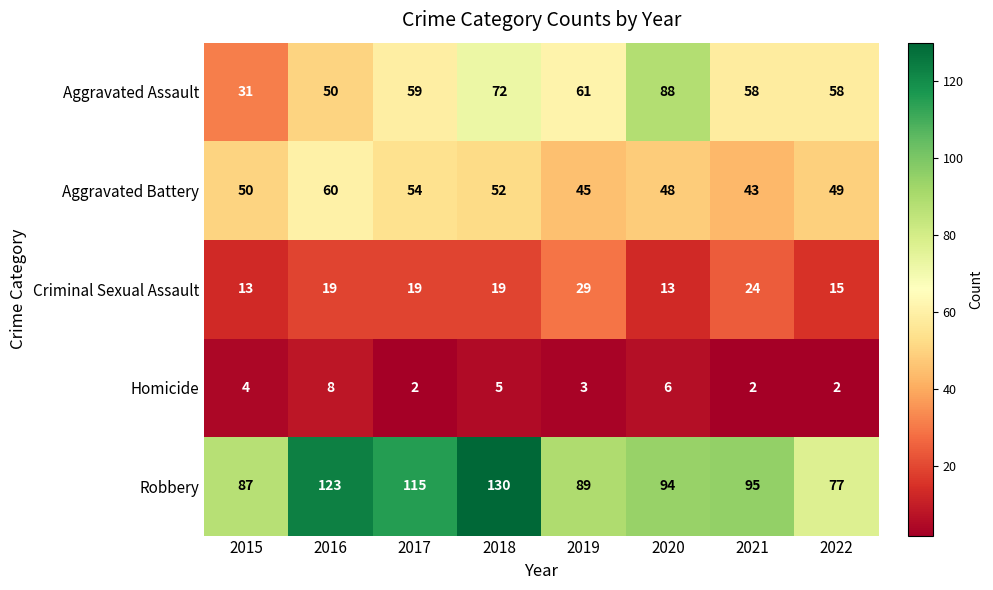

Is it true that Aggravated Battery equals 29 at 2020?

False